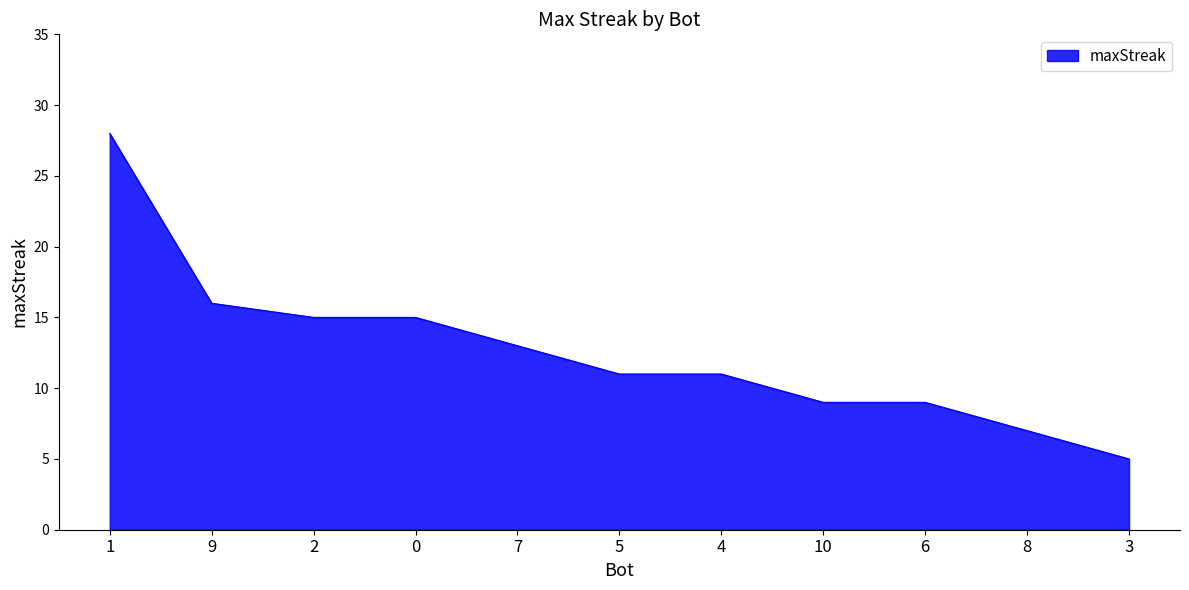

What is the change in value from 5 to 8?

-4